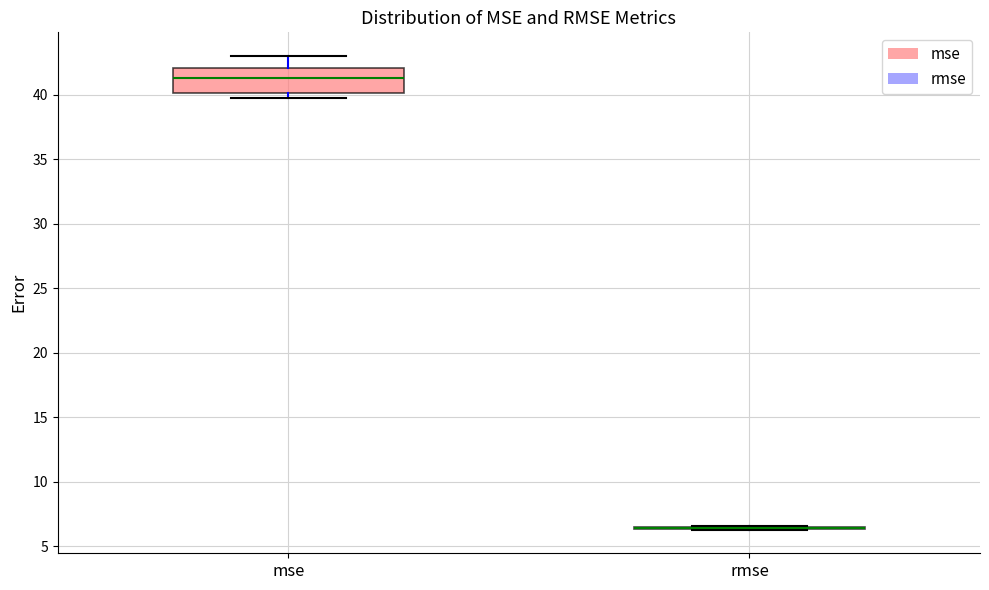

Reading left to right, read every box against the y-axis: the position of its median line, the range the box covers, and the ends of its whiskers. The values are not printed on the chart, so give them approximately, as read against the axis.

mse: median 41.5, box 40.0 to 42.0, whiskers 39.5 to 43.0
rmse: box collapsed to a line at 6.5, whiskers 6.5 to 6.5